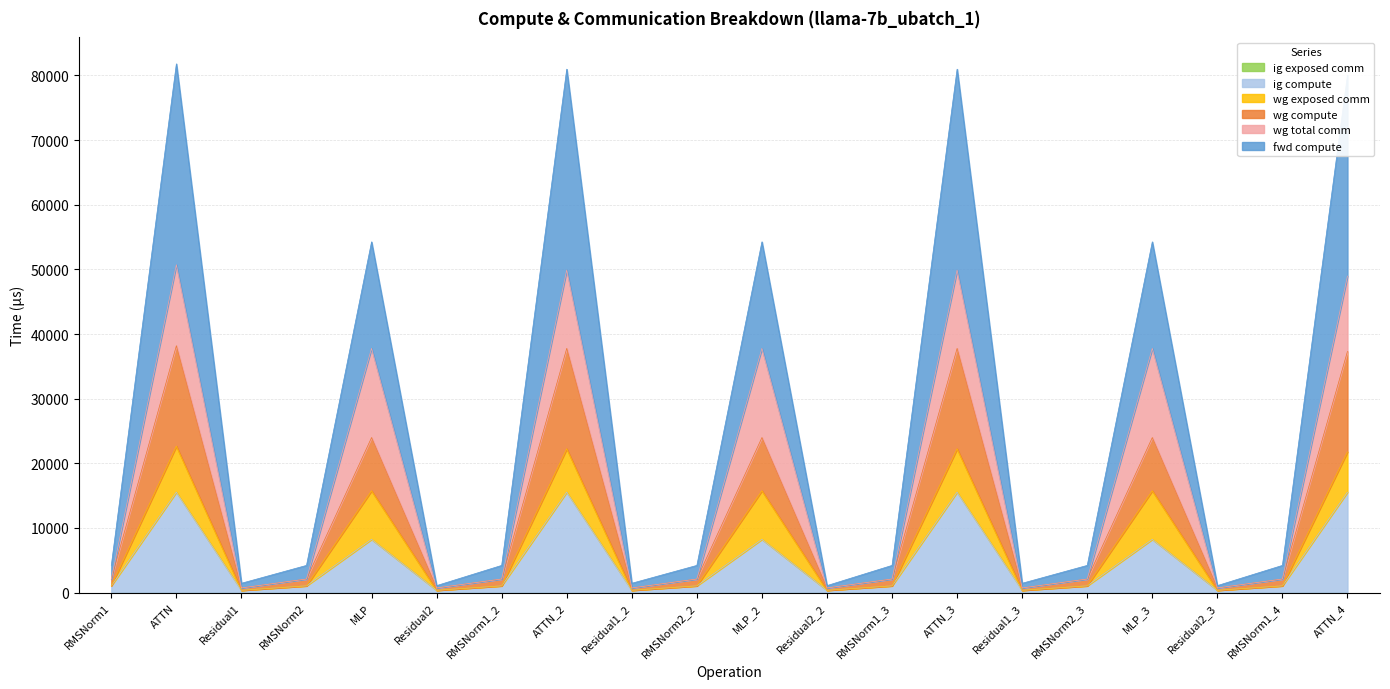

Does the chart have visible grid lines?

Yes